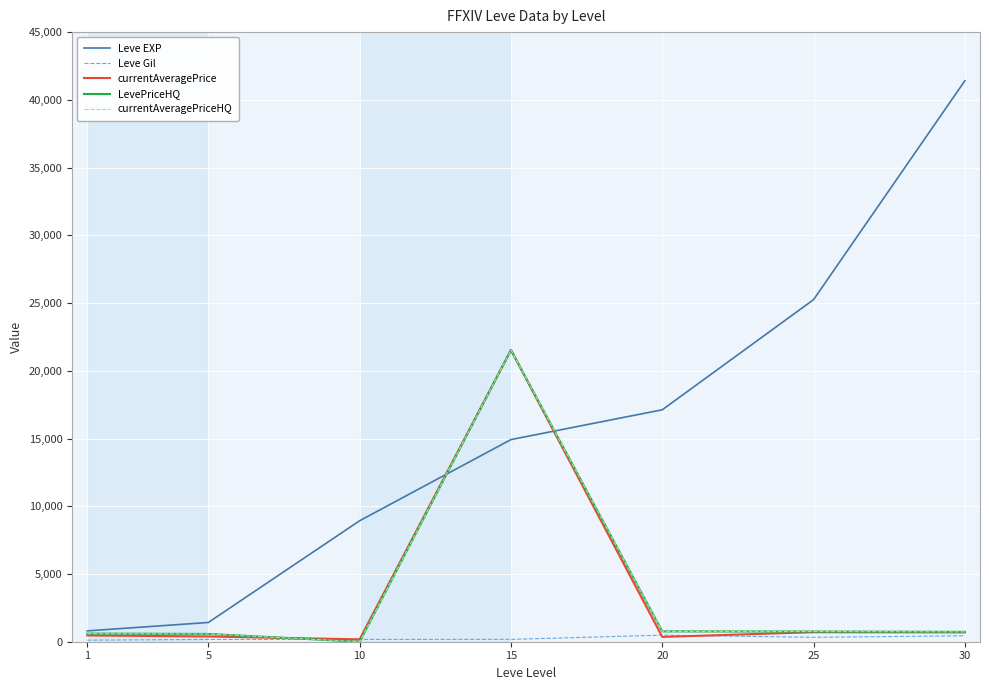

Reading right to left, list all the values displayed in this chart.

Leve EXP: 41410.0	25250.0	17120.0	14920.0	8930.0	1420.0	800.0
Leve Gil: 440.0	326.0	485.0	172.0	169.0	169.0	113.0
currentAveragePrice: 686.6	700.0	355.4	21533.3	174.9	385.7	464.1
LevePriceHQ: 727.2	750.0	762.0	21533.3	0.0	575.0	598.4
currentAveragePriceHQ: 727.2	750.0	762.0	21533.3	0.0	575.0	598.4